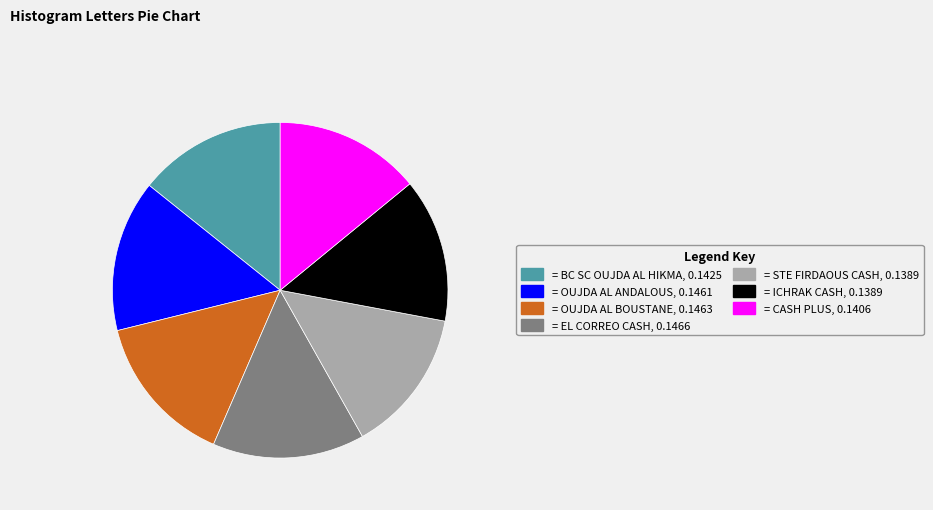

Which has a higher value, = ICHRAK CASH, 0.1389 or = OUJDA AL BOUSTANE, 0.1463?

= OUJDA AL BOUSTANE, 0.1463